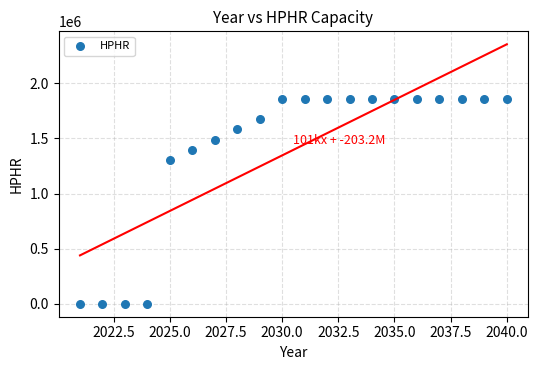

What is the range of Y values (max minus min)?

1861728.0